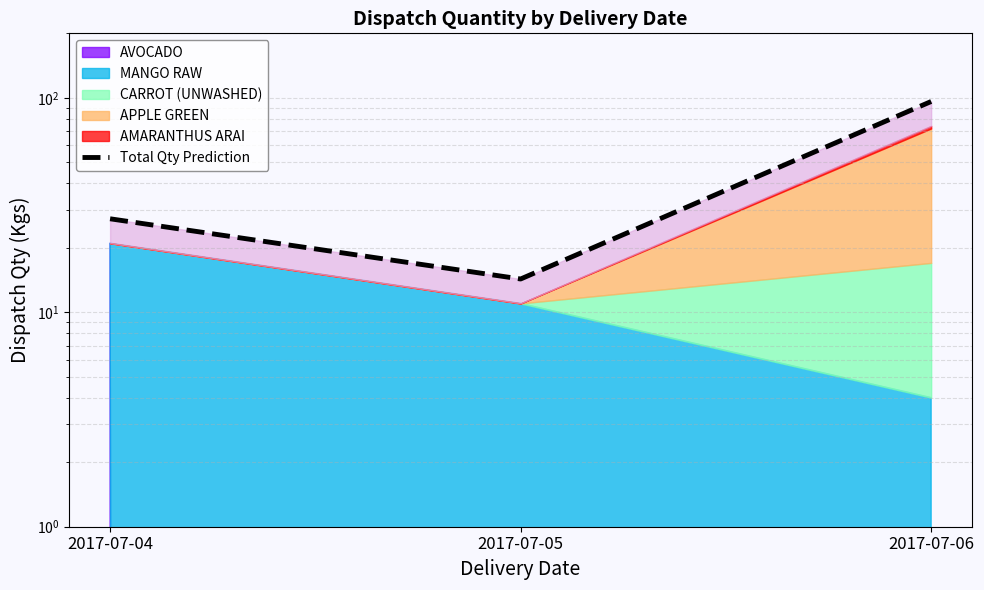

What is the value of the 3rd point from the left?

96.2